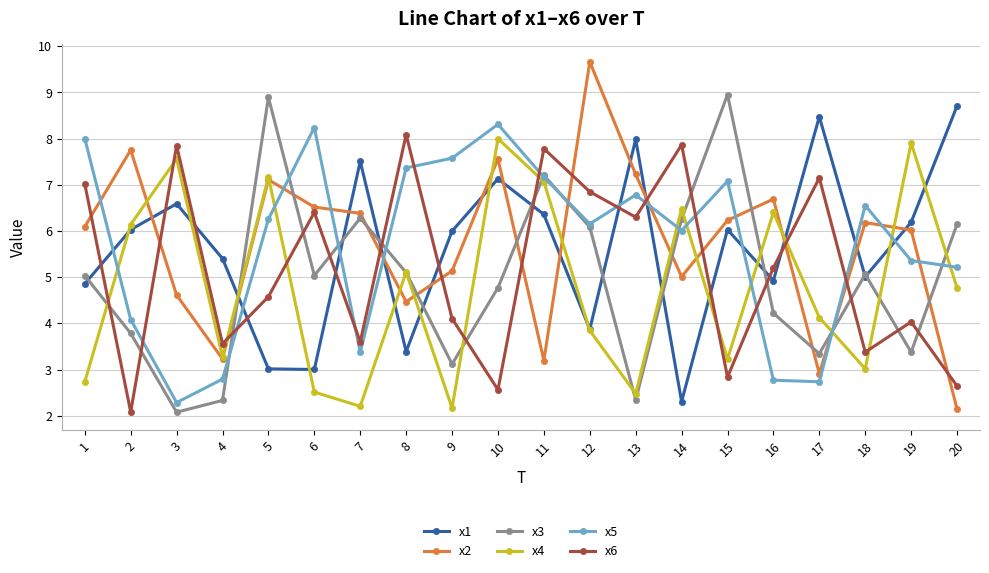

At which label does x6 first exceed 5?

1